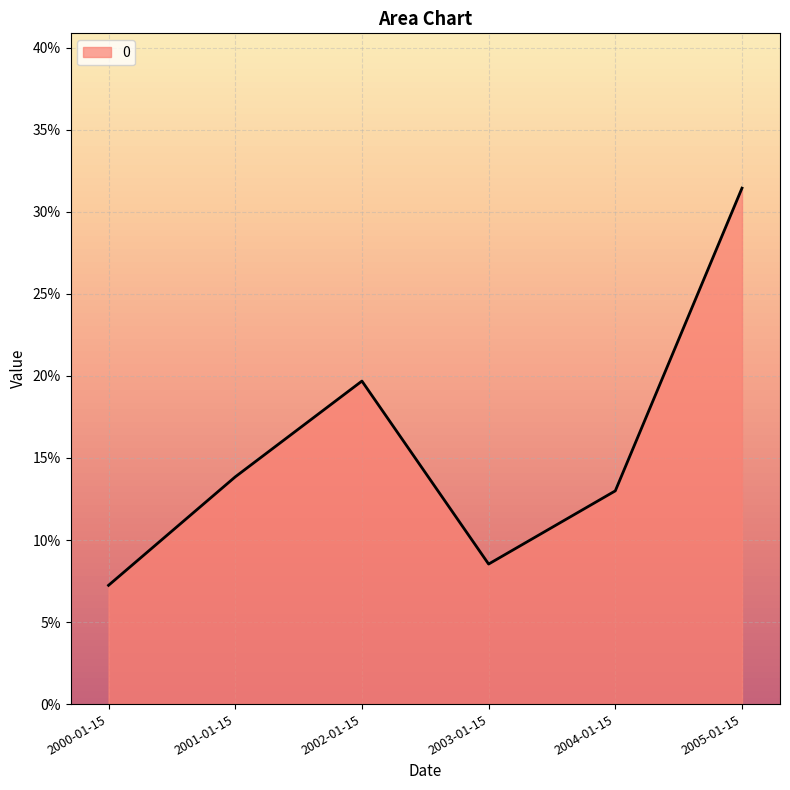

List the labels in order of value, smallest first.

2000-01-15, 2003-01-15, 2004-01-15, 2001-01-15, 2002-01-15, 2005-01-15